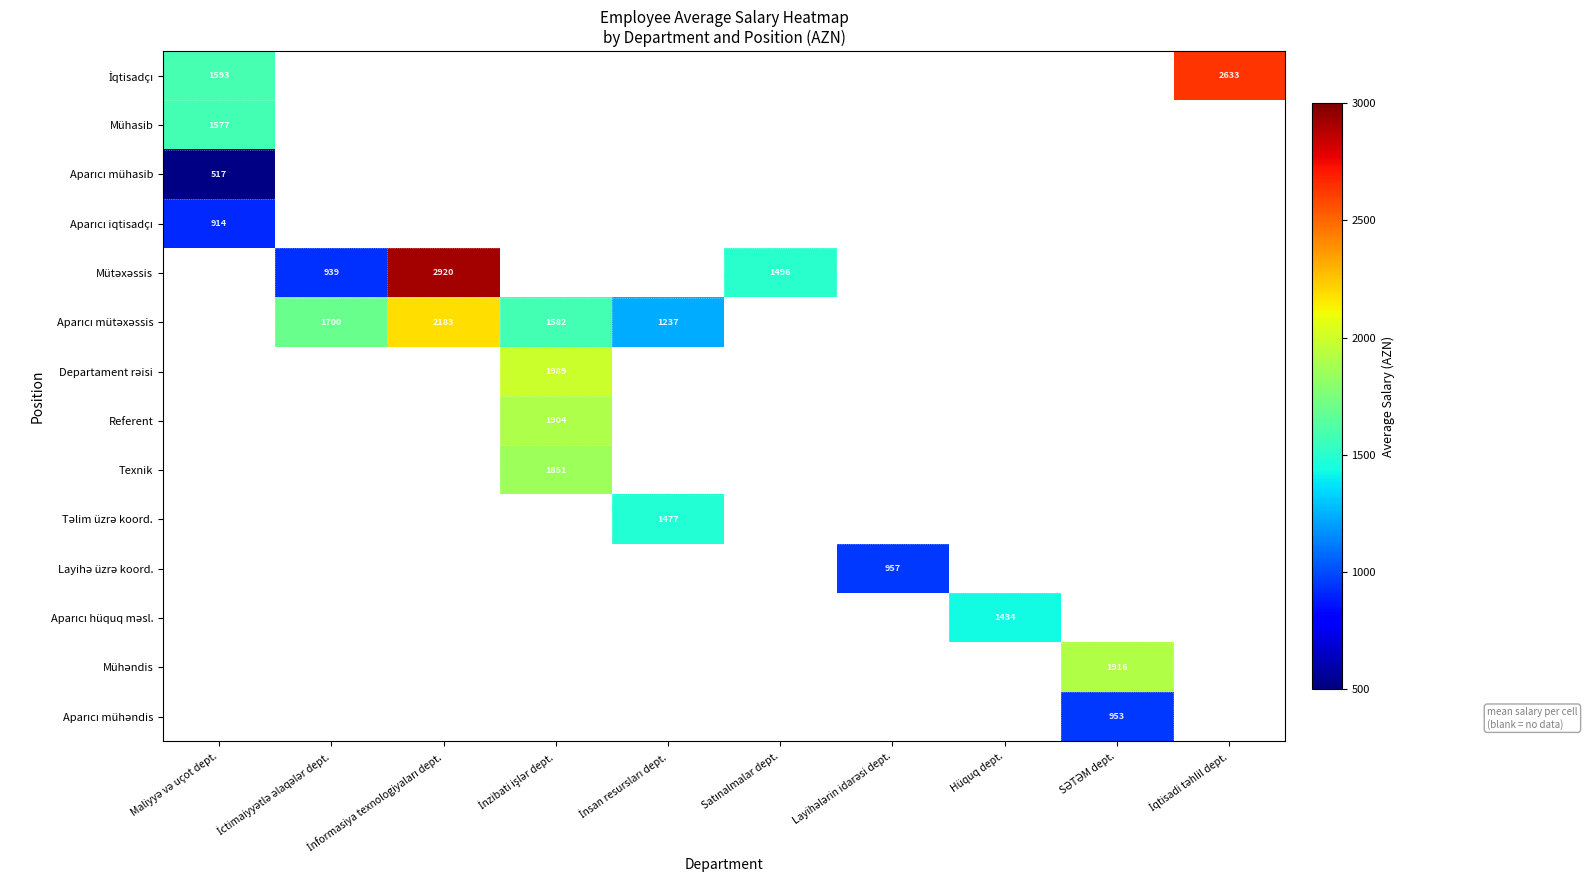

List the labels in order of Referent value, smallest first.

Maliyyə və uçot dept., İctimaiyyətlə əlaqələr dept., İnformasiya texnologiyaları dept., İnsan resursları dept., Satınalmalar dept., Layihələrin idarəsi dept., Hüquq dept., SƏTƏM dept., İqtisadi təhlil dept., İnzibati işlər dept.